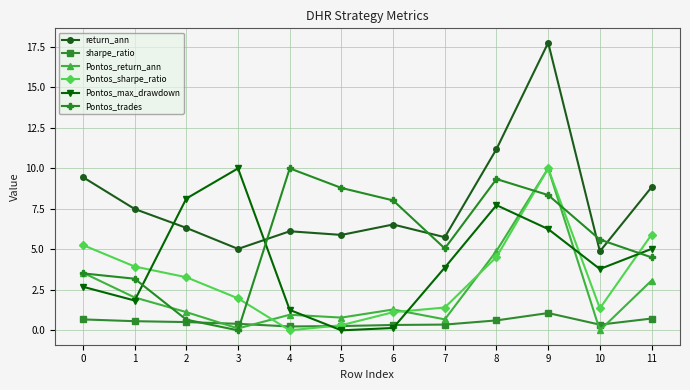

Is it true that return_ann equals 5.0 at 3?

True